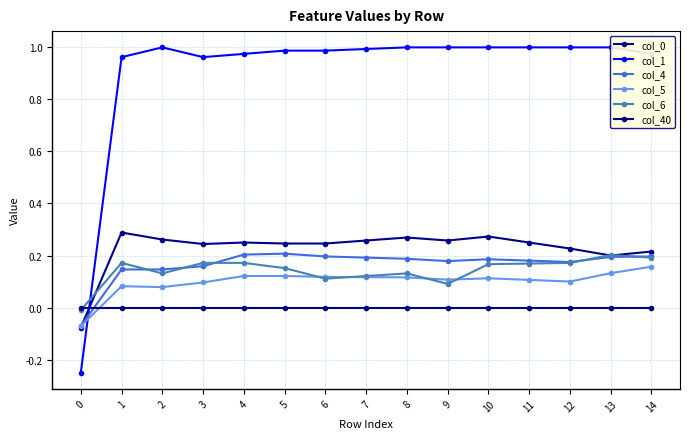

Reading right to left, extract all data points from this chart.

col_0: 0.2	0.2	0.2	0.2	0.3	0.3	0.3	0.3	0.2	0.2	0.2	0.2	0.3	0.3	-0.1
col_1: 1.0	1.0	1.0	1.0	1.0	1.0	1.0	1.0	1.0	1.0	1.0	1.0	1.0	1.0	-0.2
col_4: 0.2	0.2	0.2	0.2	0.2	0.2	0.2	0.2	0.2	0.2	0.2	0.2	0.1	0.1	-0.1
col_5: 0.2	0.1	0.1	0.1	0.1	0.1	0.1	0.1	0.1	0.1	0.1	0.1	0.1	0.1	-0.1
col_6: 0.2	0.2	0.2	0.2	0.2	0.1	0.1	0.1	0.1	0.2	0.2	0.2	0.1	0.2	-0.0
col_40: 0.0	0.0	0.0	0.0	0.0	0.0	0.0	0.0	0.0	0.0	0.0	0.0	0.0	0.0	0.0